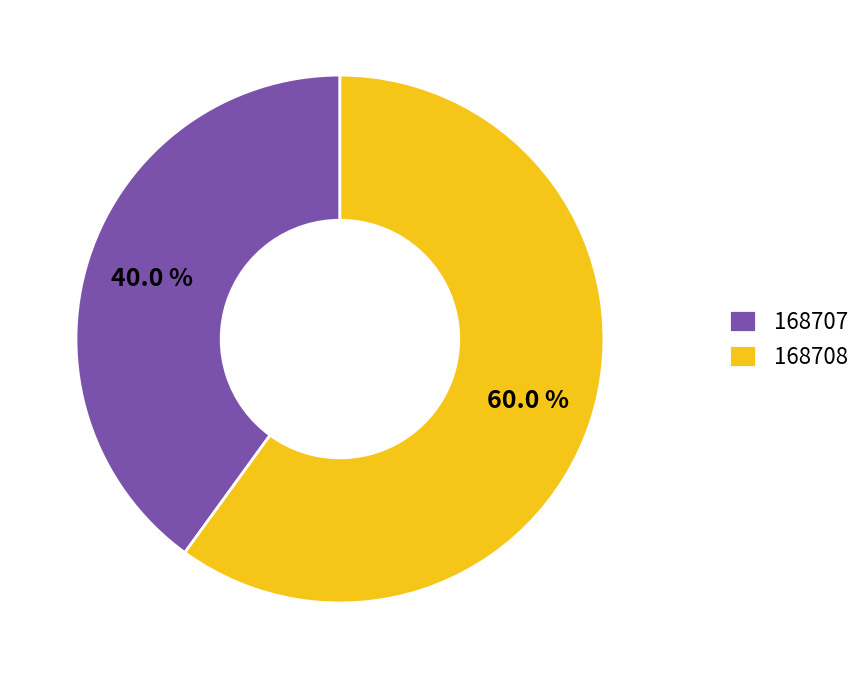

Combined, do 168707 and 168708 account for over 50%?

Yes